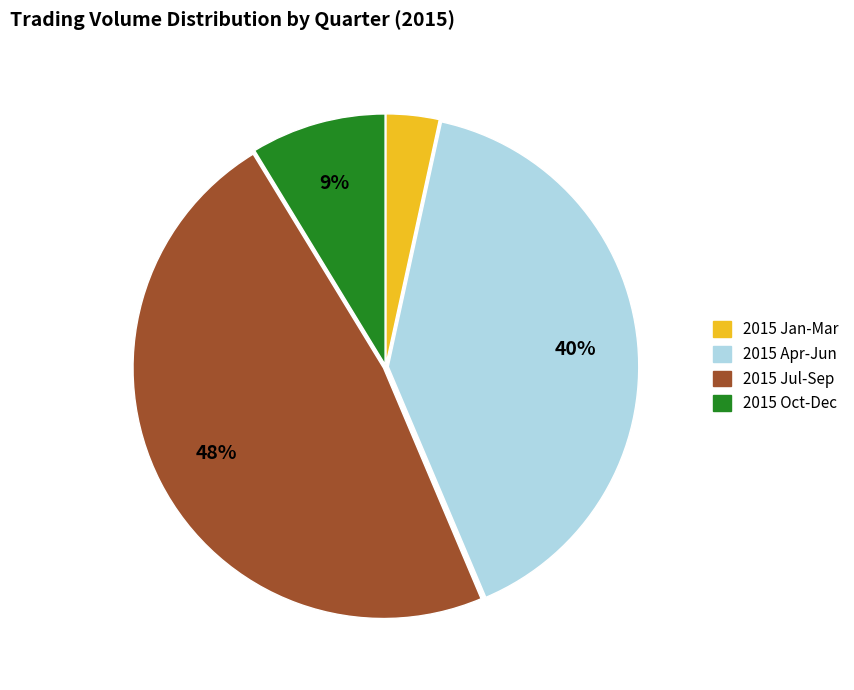

What percentage is the 2015 Jan-Mar slice, to the nearest percent?

3%